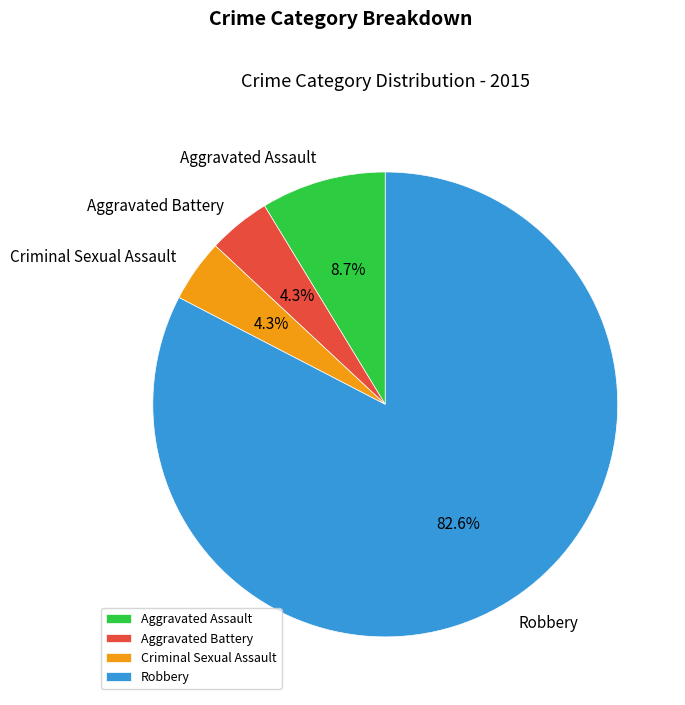

Between Robbery and Criminal Sexual Assault, which is larger?

Robbery